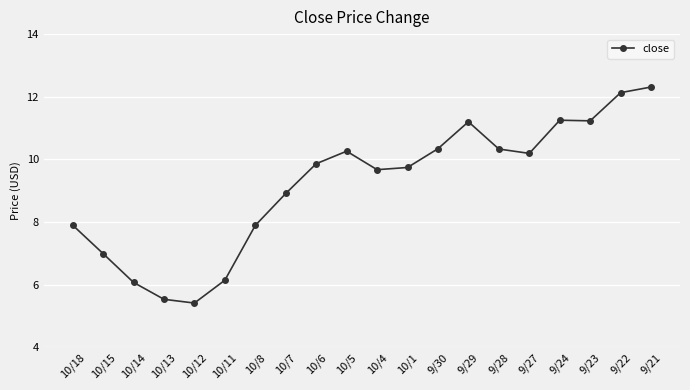

What position from the left is 9/30?

13